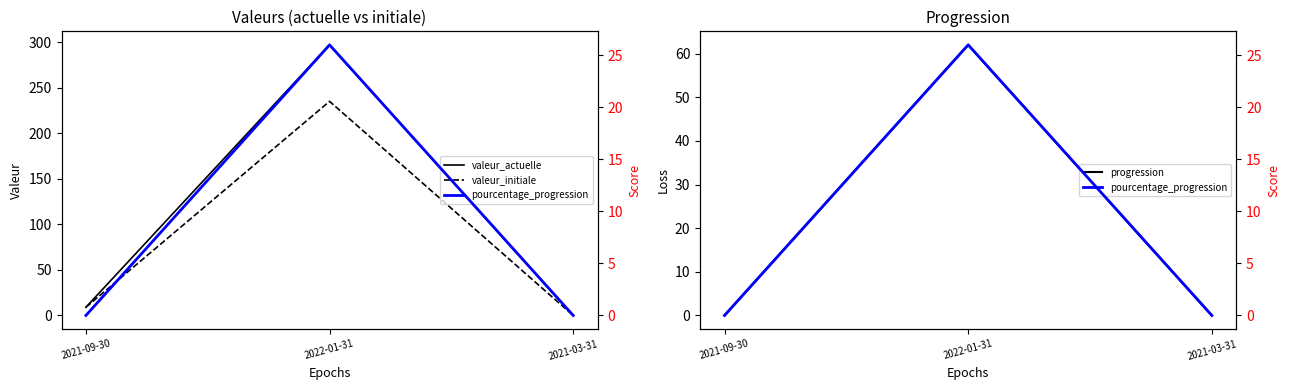

What is the average value of the progression series?

21